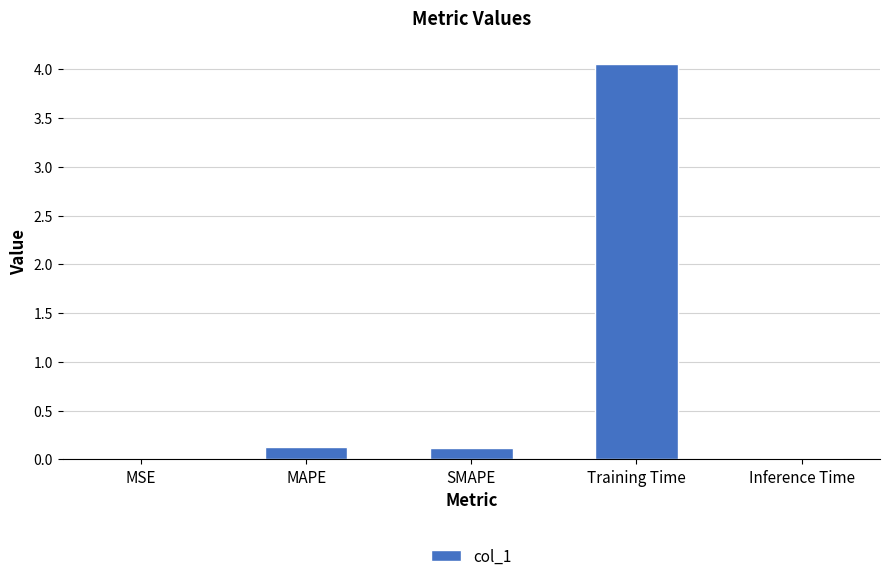

What is the sum of the values at MAPE and MSE?

0.1